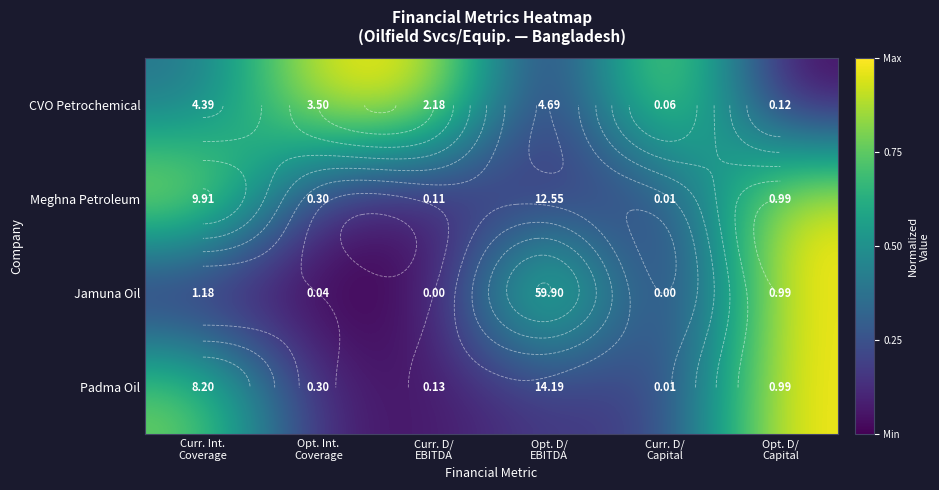

Which label corresponds to the largest value in the chart?

Opt. Int.
Coverage